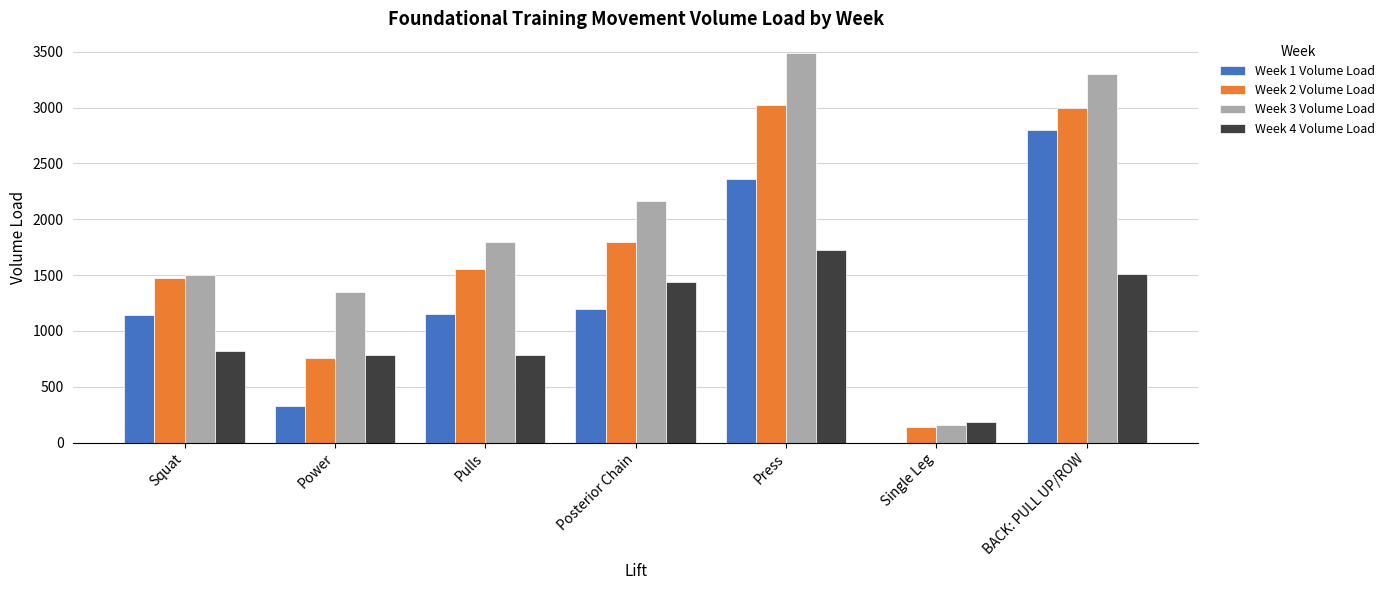

Which series changed the most between Power and Single Leg?

Week 3 Volume Load